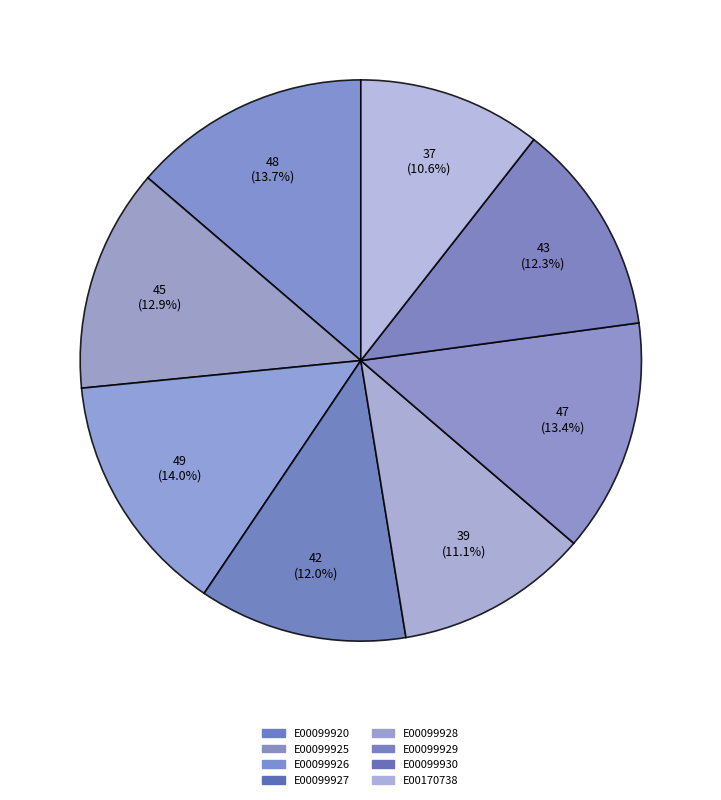

What portion of the pie excludes E00099929?

86.6%